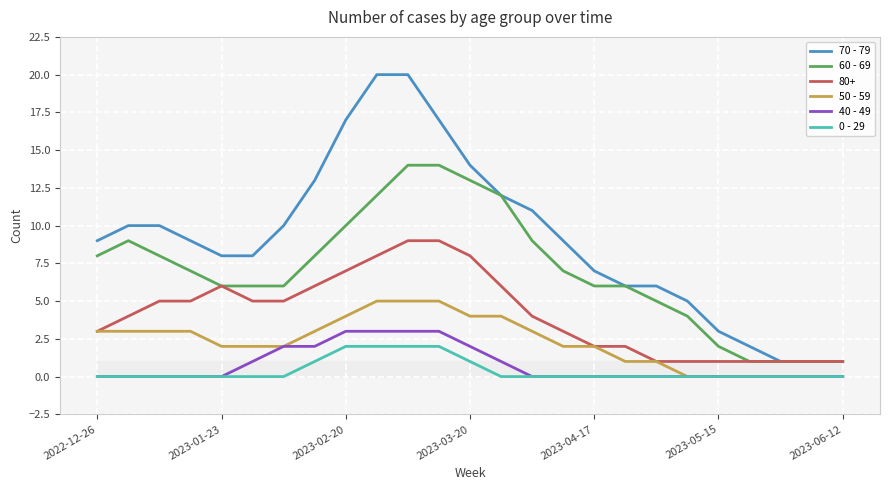

The value of 80+ at 2023-05-15 is 1. True or false?

True